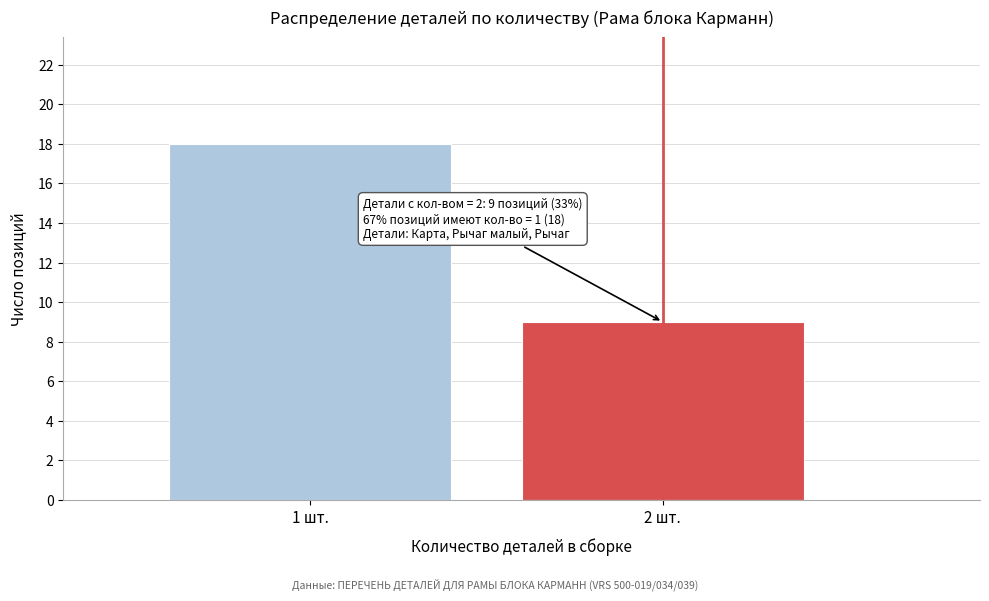

Reading left to right, transcribe all the data shown in this chart.

18	9